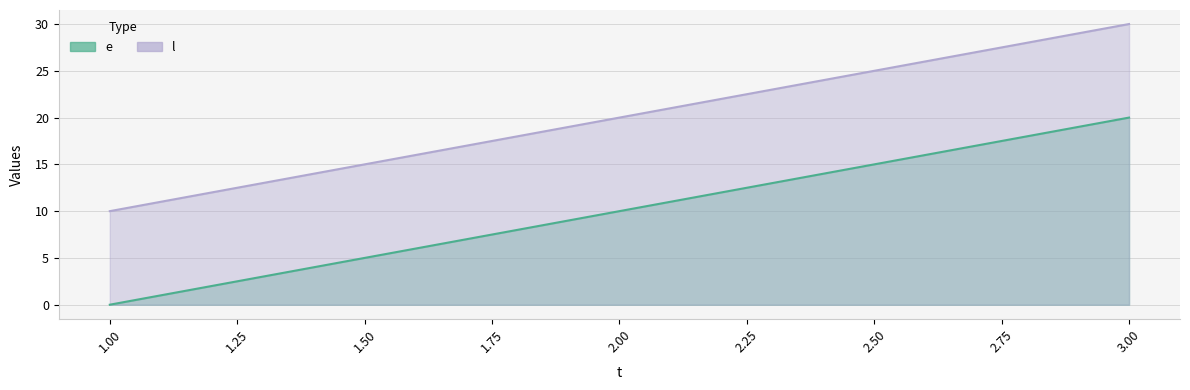

How many data points in l are above 20?

1